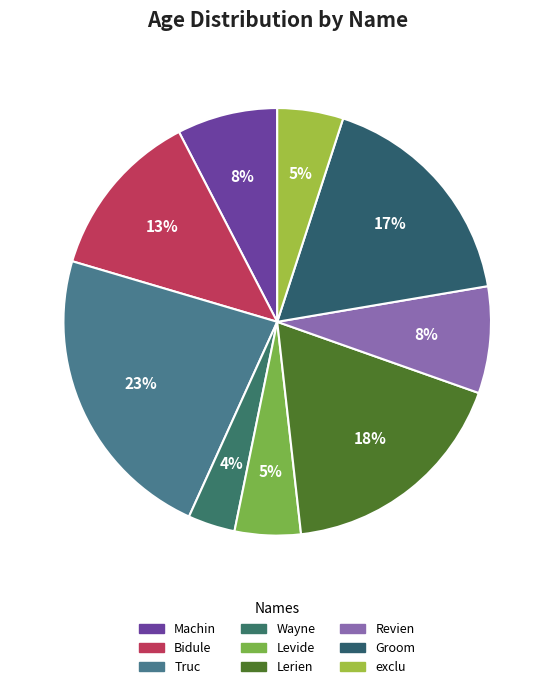

True or false: Levide accounts for 1% of the total.

False